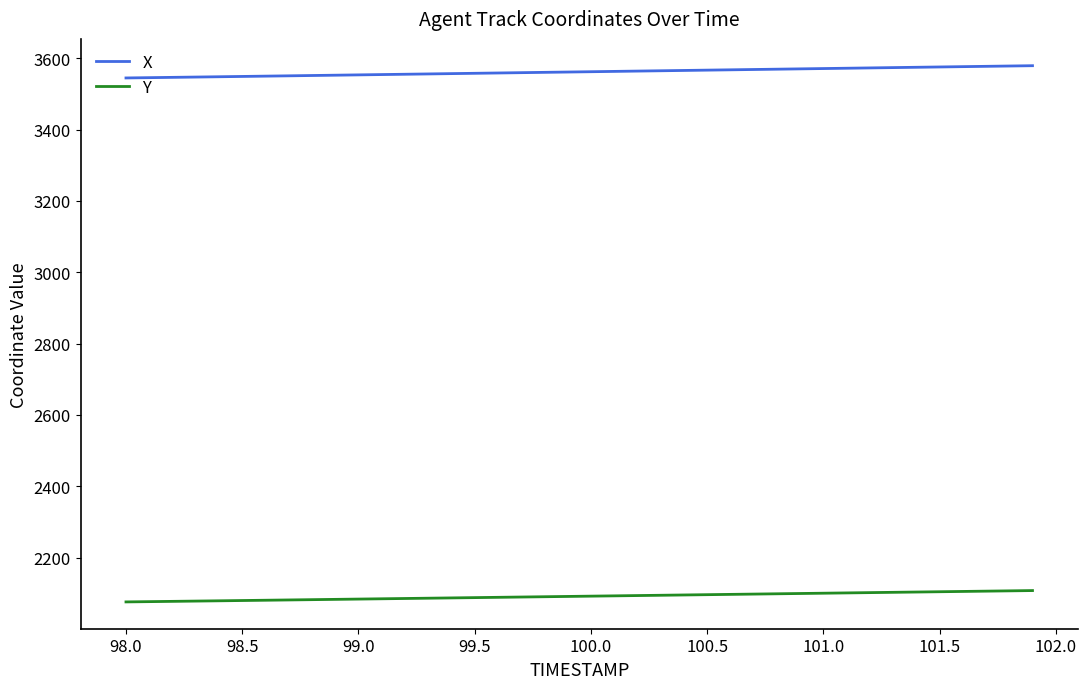

What is the minimum value shown in the chart?

2075.6